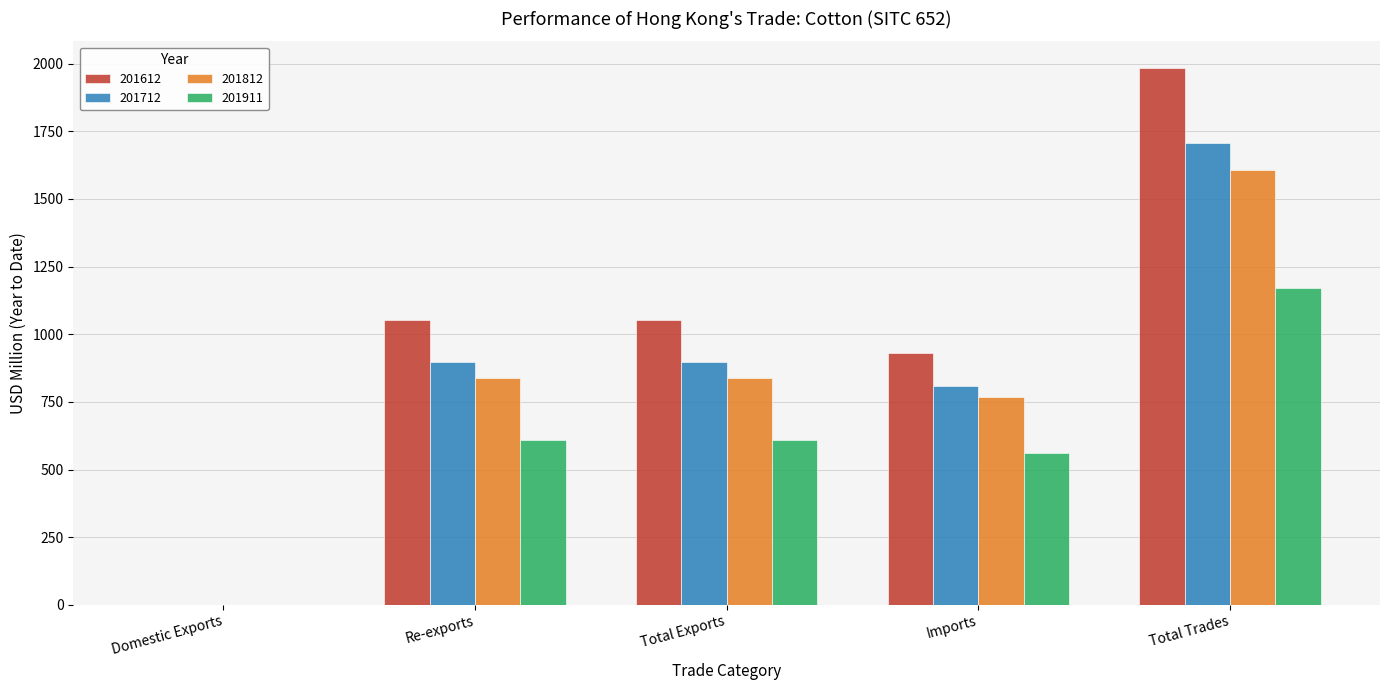

Is the value of 201712 at Imports greater than the value of 201812 at Domestic Exports?

Yes